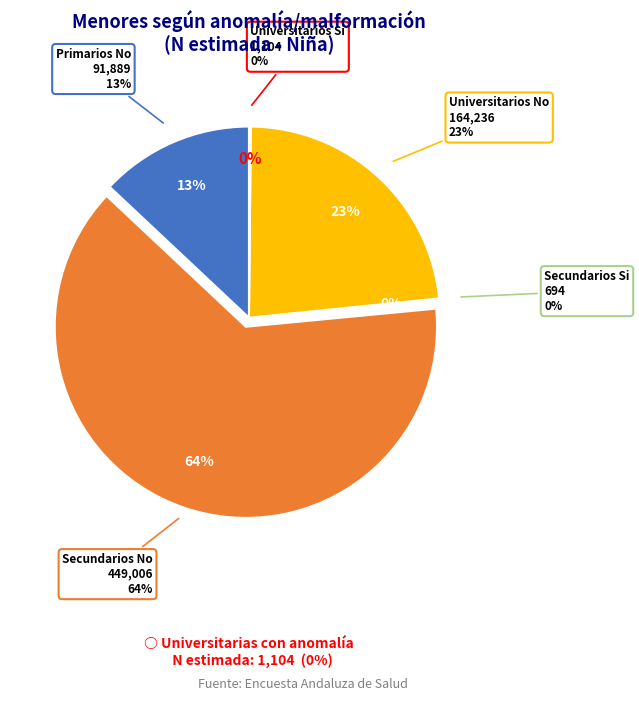

The Primarios No slice represents 13% of the pie. True or false?

True